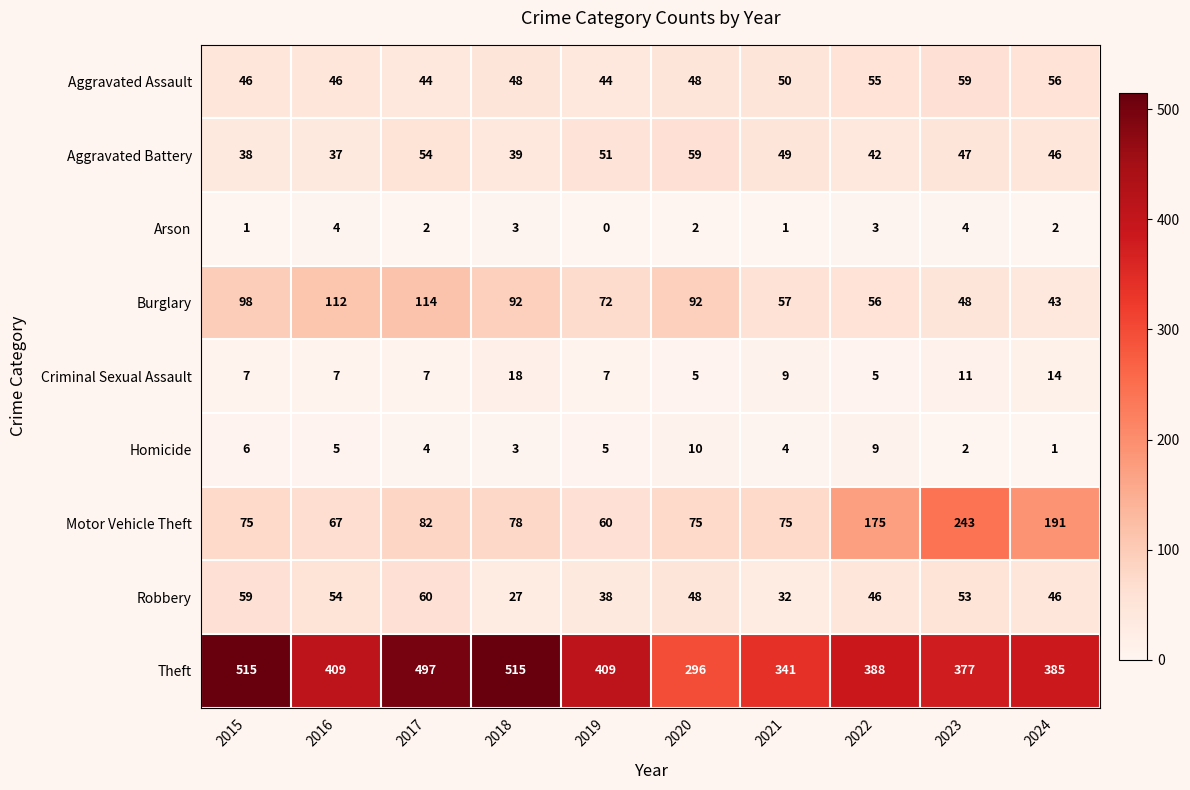

What is the maximum value for Criminal Sexual Assault?

18